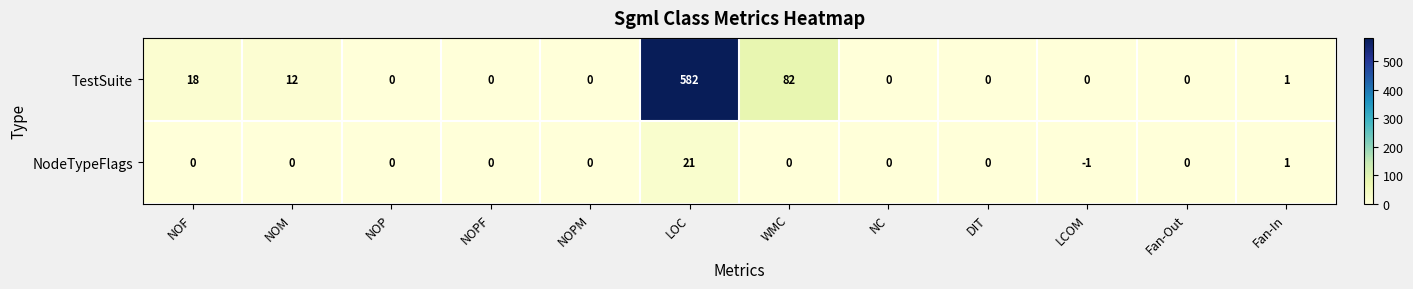

How many values in the TestSuite series exceed 0?

5